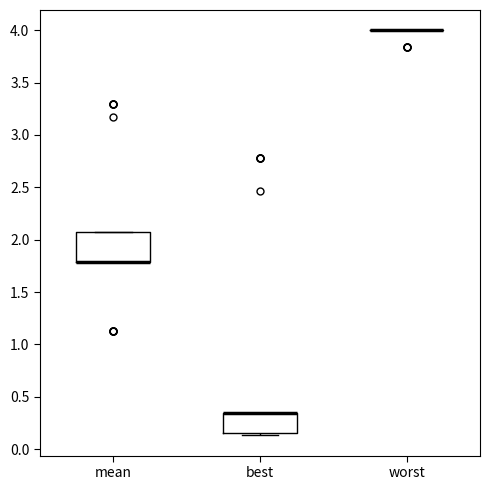

Where is the lower edge of the box for mean on the y-axis? The values are not printed on the chart, so give them approximately, as read against the axis.

1.80